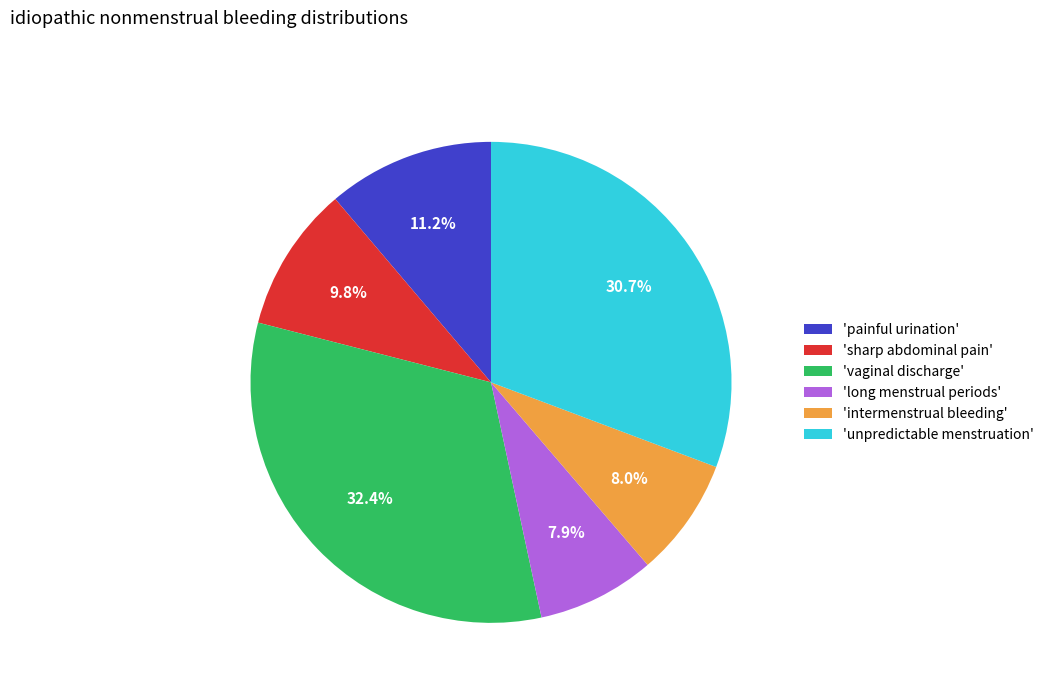

Between 'vaginal discharge' and 'unpredictable menstruation', which is larger?

'vaginal discharge'